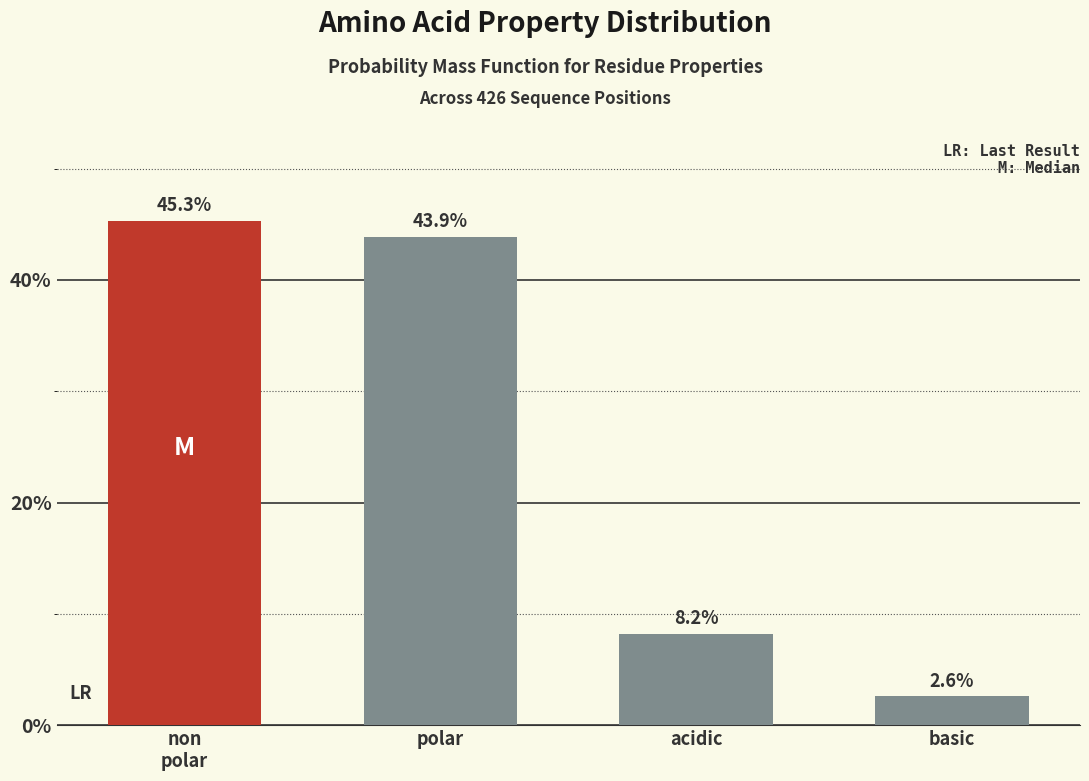

Reading right to left, list all the values displayed in this chart.

2.6	8.2	43.9	45.3